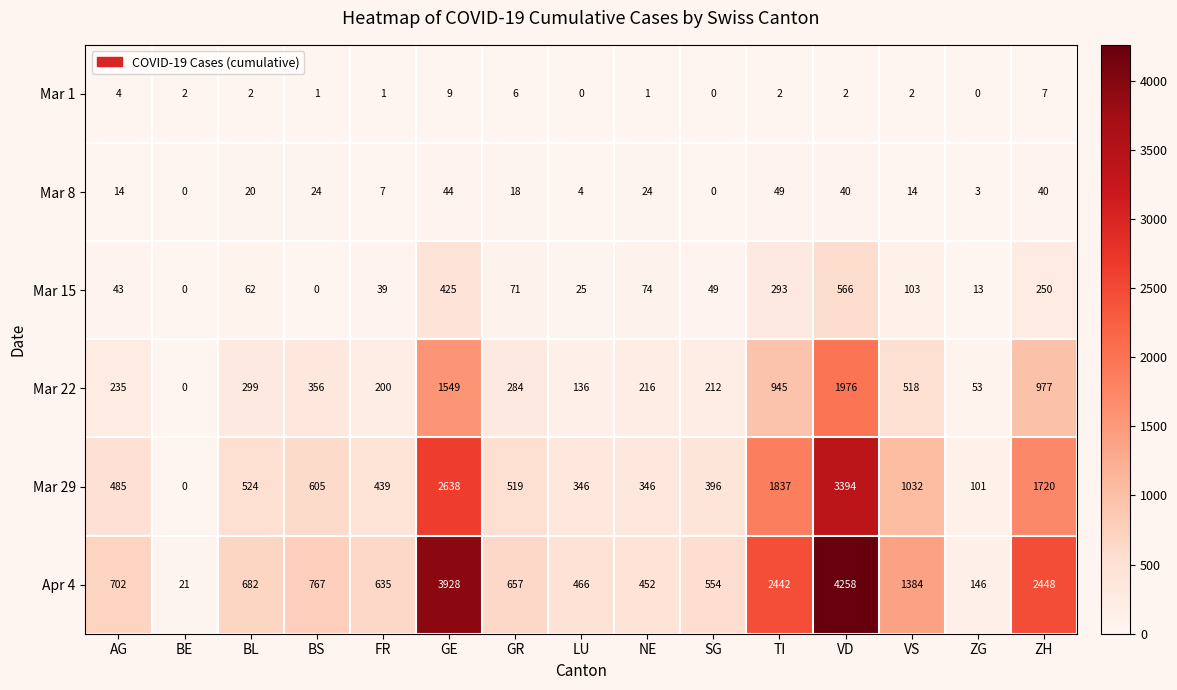

The Mar 29 series shows 467 at LU. True or false?

False